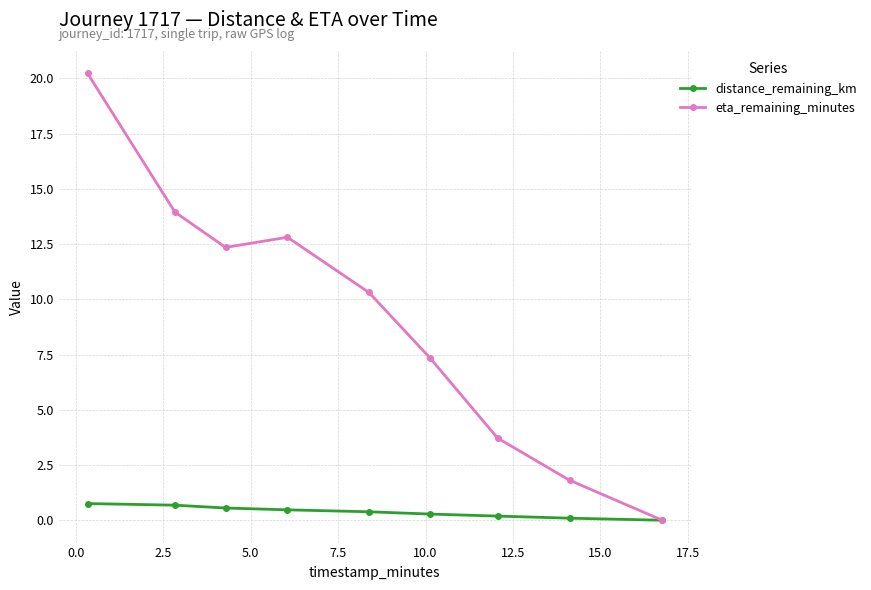

How many values in the distance_remaining_km series exceed 0?

8